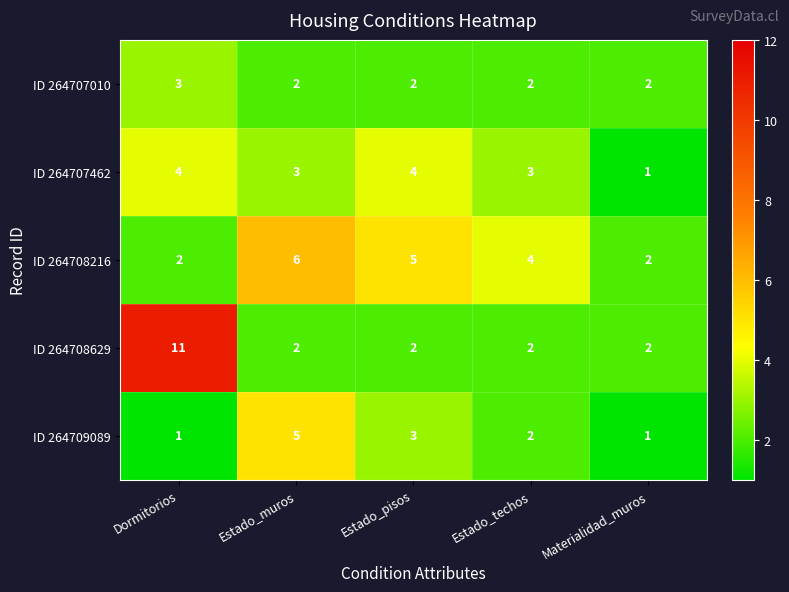

Reading right to left, transcribe all the data shown in this chart.

ID 264707010: Materialidad_muros=2	Estado_techos=2	Estado_pisos=2	Estado_muros=2	Dormitorios=3
ID 264707462: Materialidad_muros=1	Estado_techos=3	Estado_pisos=4	Estado_muros=3	Dormitorios=4
ID 264708216: Materialidad_muros=2	Estado_techos=4	Estado_pisos=5	Estado_muros=6	Dormitorios=2
ID 264708629: Materialidad_muros=2	Estado_techos=2	Estado_pisos=2	Estado_muros=2	Dormitorios=11
ID 264709089: Materialidad_muros=1	Estado_techos=2	Estado_pisos=3	Estado_muros=5	Dormitorios=1